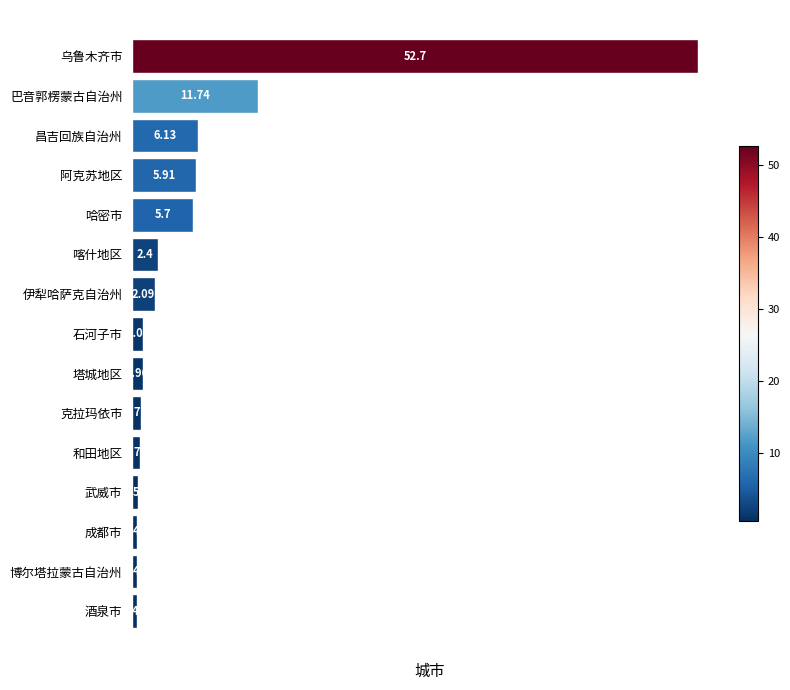

Where is the data nearest to the value 26?

巴音郭楞蒙古自治州